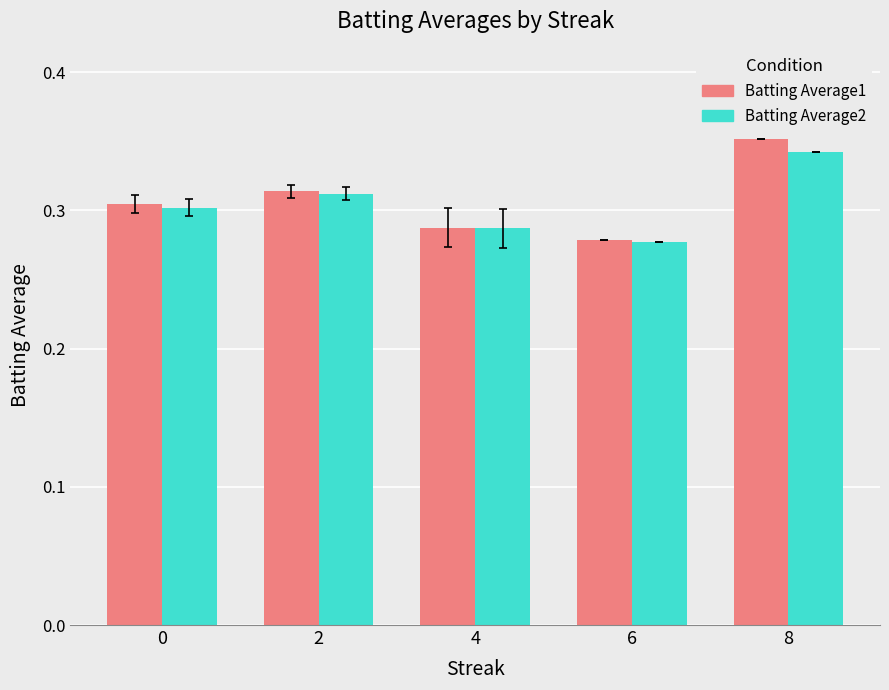

How many Batting Average2 values are between 0 and 1?

5